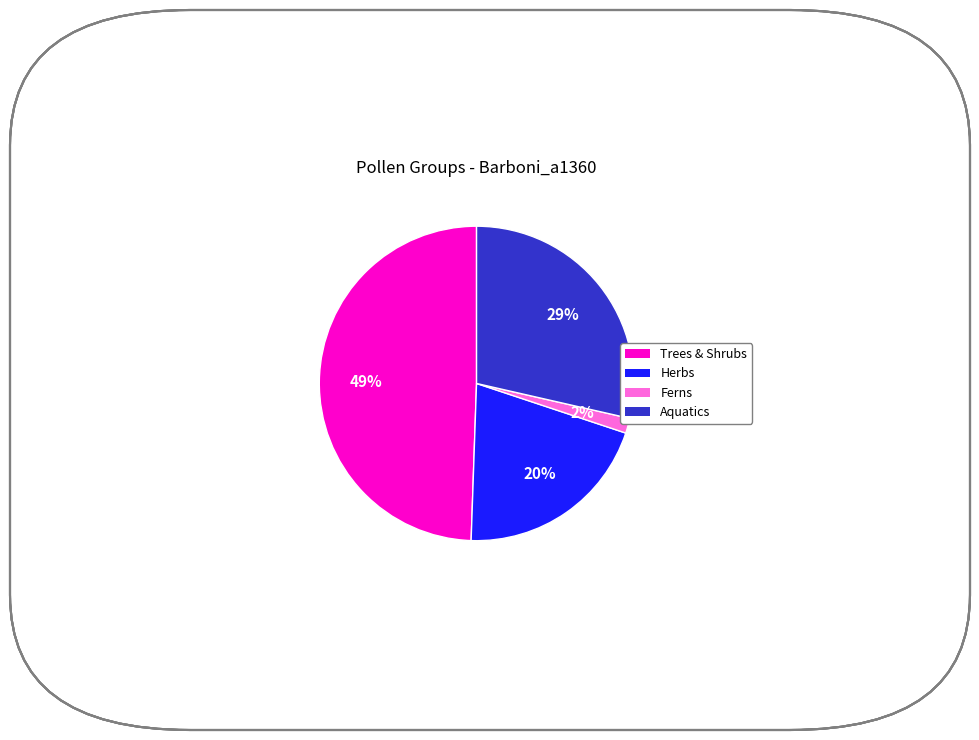

How many slices are in this pie chart?

4